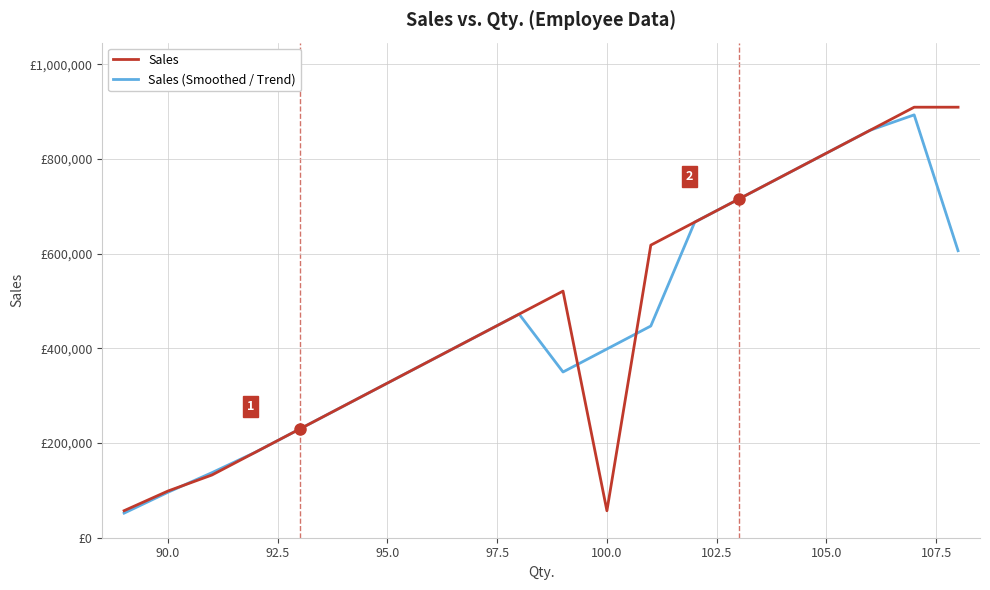

What are all the series names shown in the legend?

Sales, Sales (Smoothed / Trend)